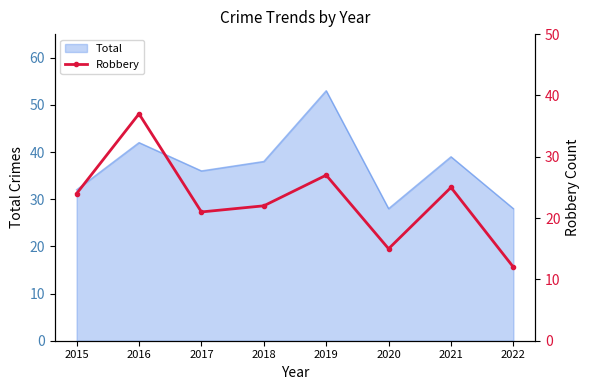

Reading left to right, extract all data points from this chart.

24	37	21	22	27	15	25	12